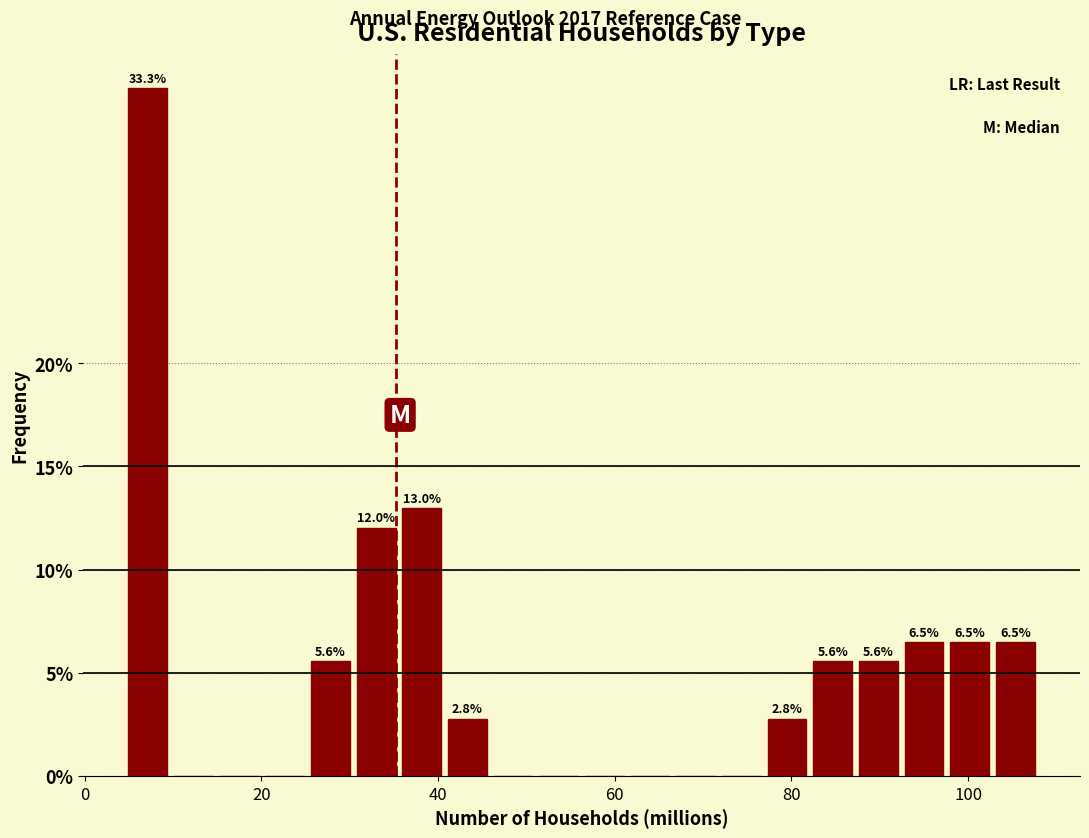

Around what value on the x-axis is the tallest bar? Give the approximate position of its centre, as read against the axis.

8